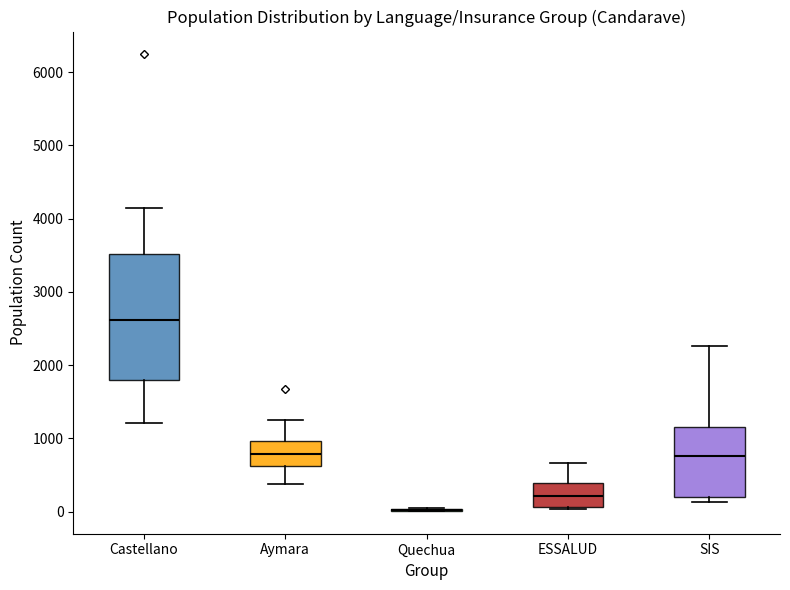

Reading left to right, read every box against the y-axis: the position of its median line, the range the box covers, and the ends of its whiskers. The values are not printed on the chart, so give them approximately, as read against the axis.

Castellano: median 2600, box 1800 to 3500, whiskers 1200 to 4100
Aymara: median 800, box 600 to 1000, whiskers 400 to 1300
Quechua: box collapsed to a line at 0, whiskers 0 to 100
ESSALUD: median 200, box 100 to 400, whiskers 0 to 700
SIS: median 800, box 200 to 1200, whiskers 100 to 2300